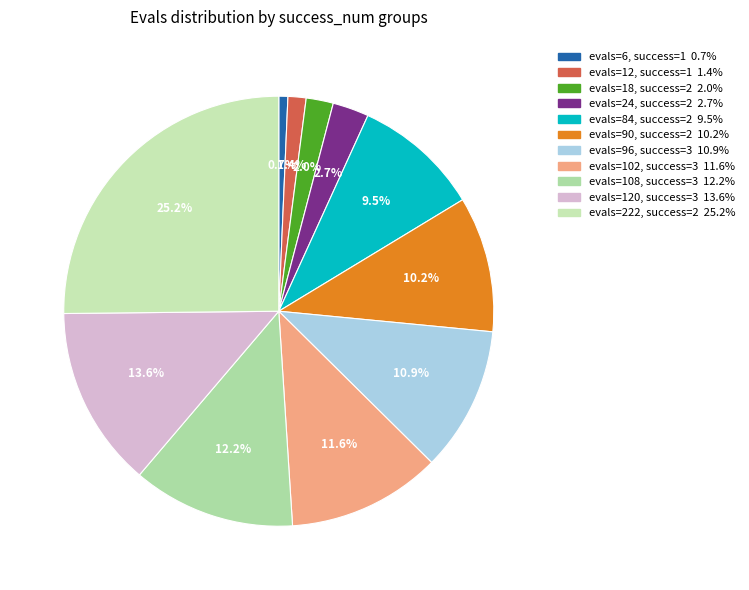

Does any single category account for the majority?

No